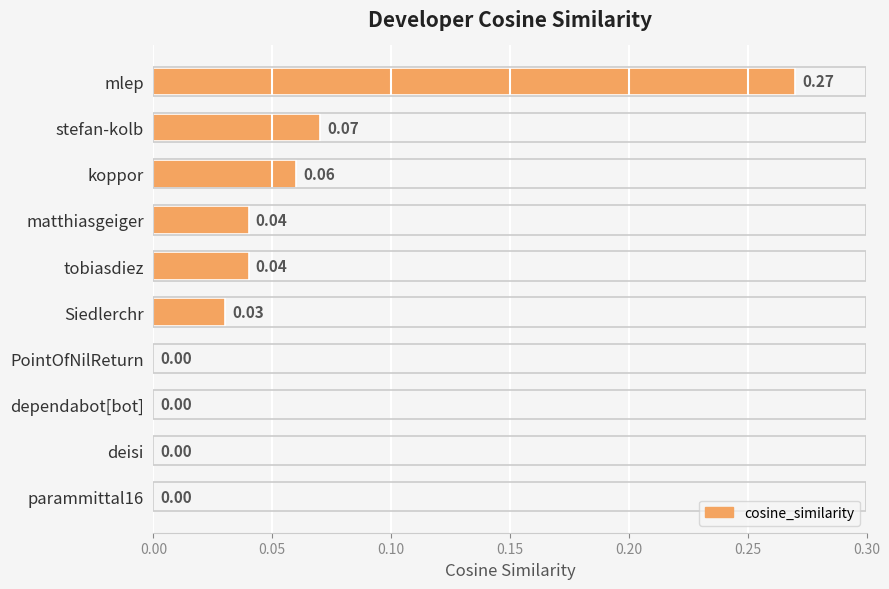

What is the sum of all values?

0.5